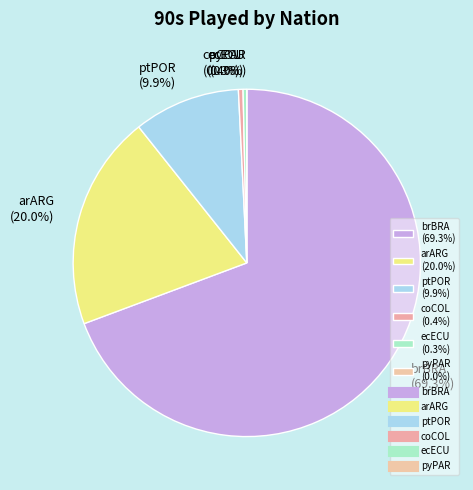

Count the number of slices in the pie.

6